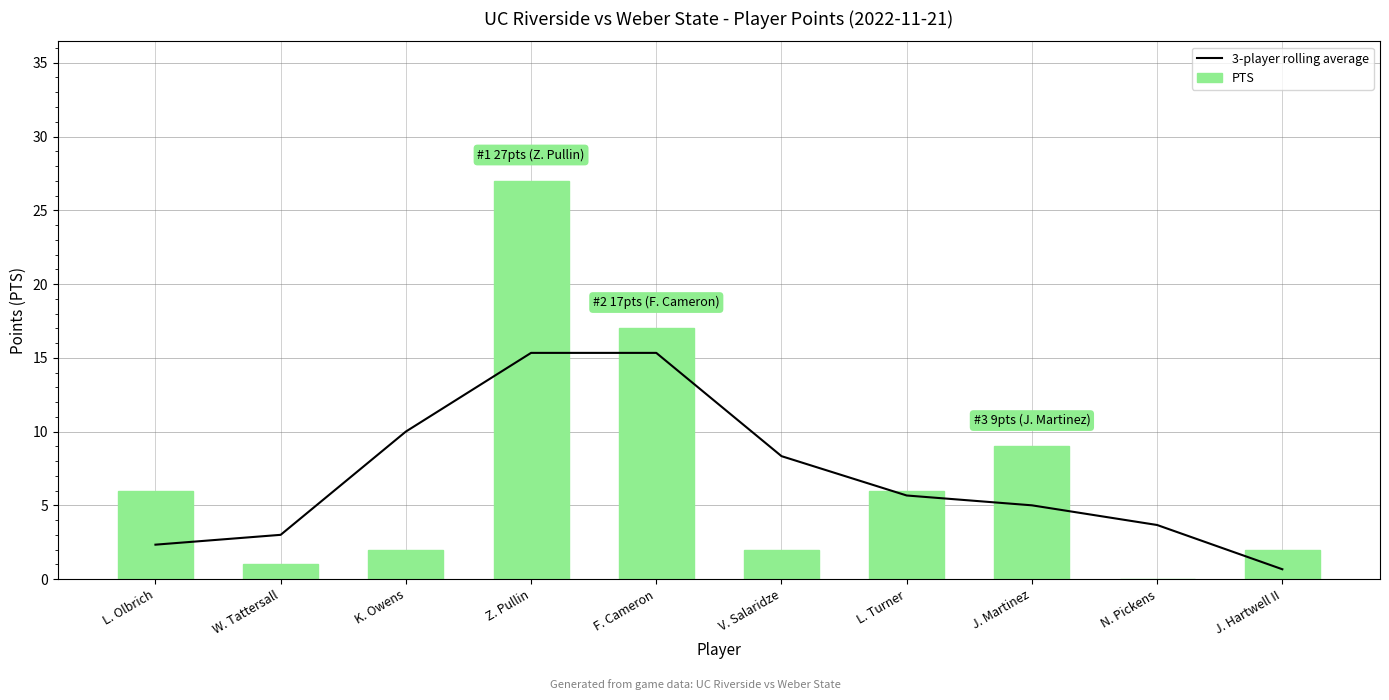

True or false: PTS has a value of 8.5 at L. Turner.

False